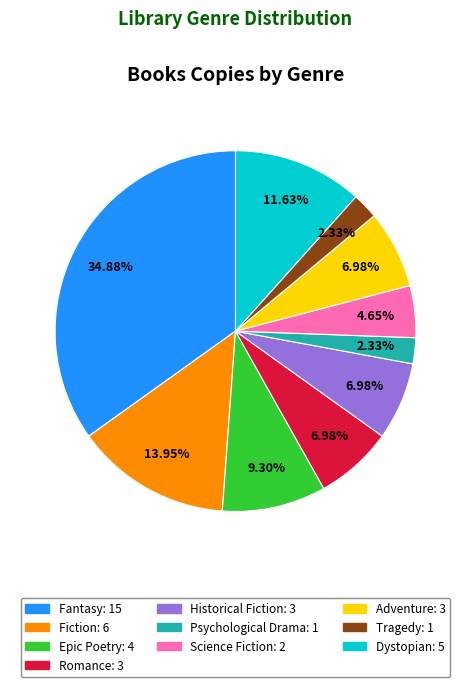

True or false: Psychological Drama accounts for 8% of the total.

False